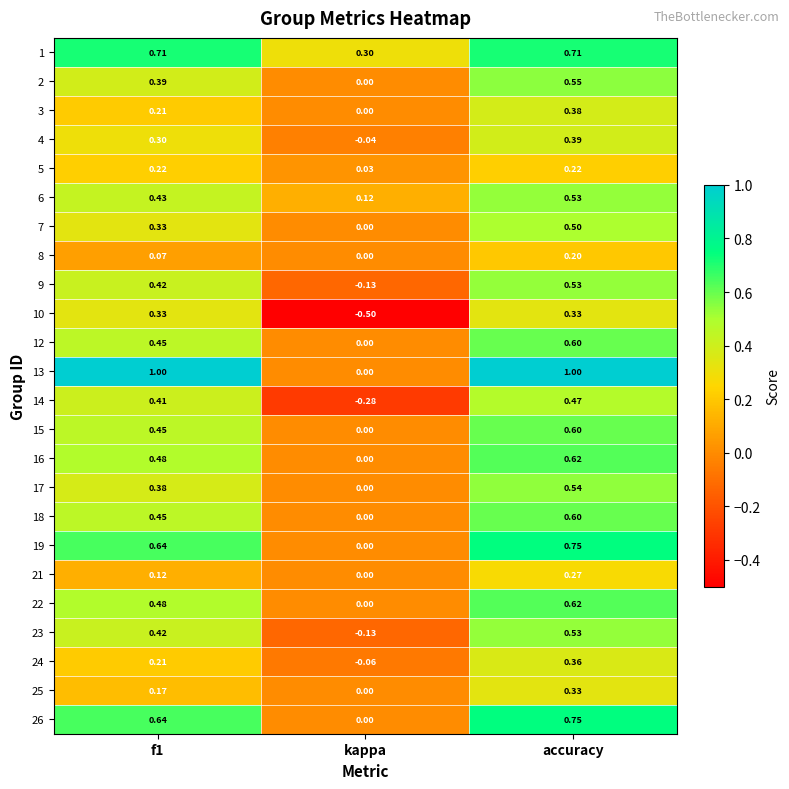

At which label does 16 reach its minimum?

kappa